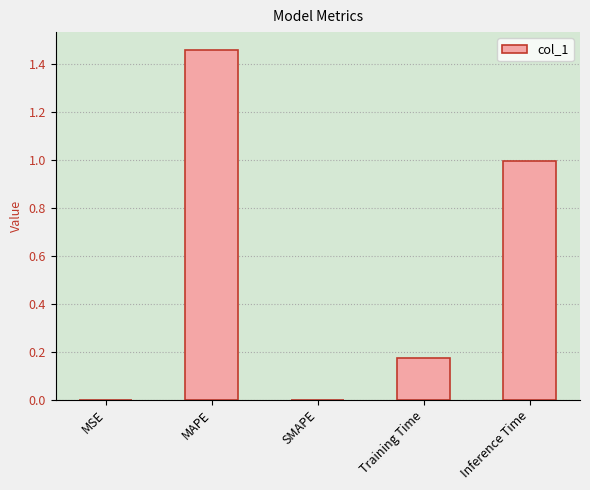

How many distinct data groups are displayed?

1